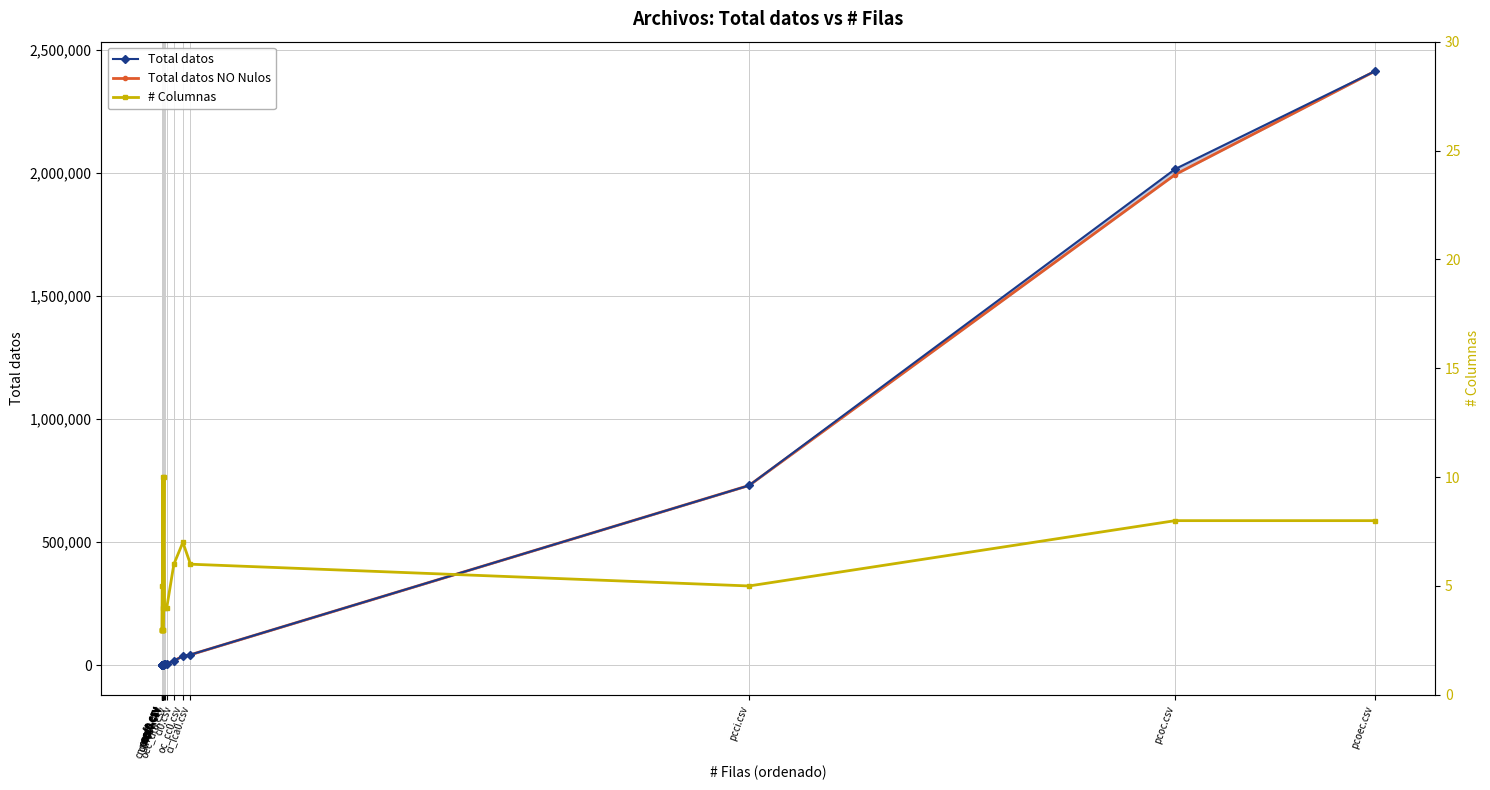

Where is Total datos NO Nulos nearest to the value 1206289?

pcci.csv